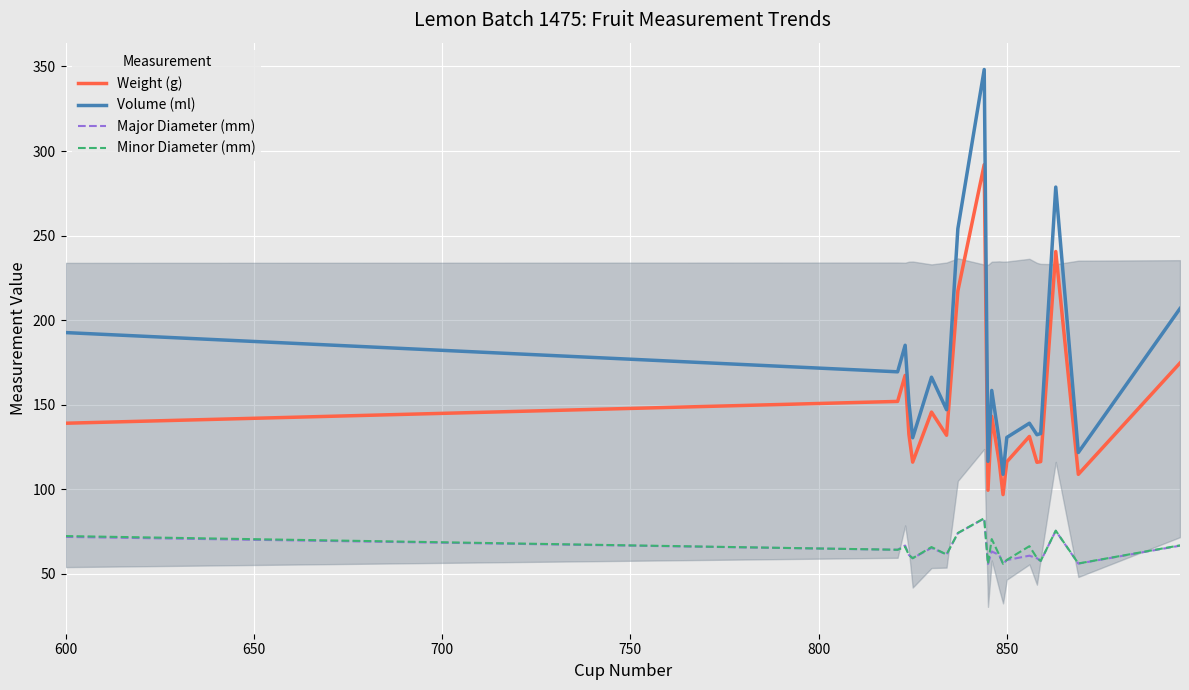

True or false: Volume (ml) and Weight (g) cross at least once.

False